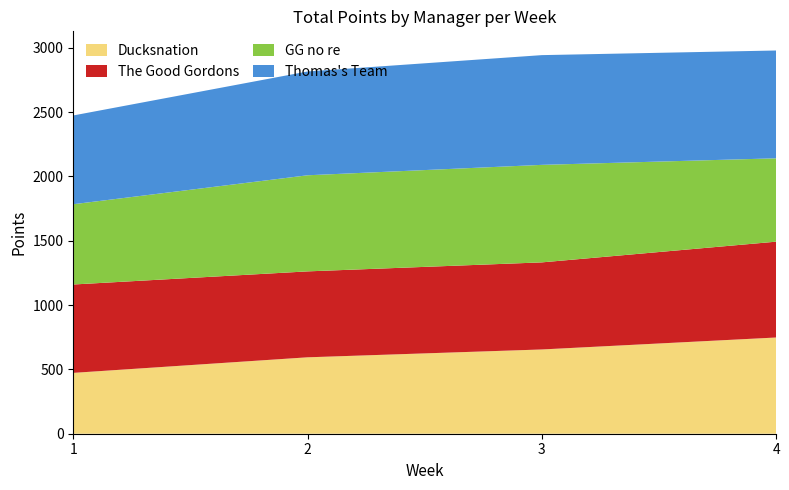

Reading right to left, transcribe all the data shown in this chart.

Ducksnation: 4=748	3=655	2=594	1=473
The Good Gordons: 4=745	3=677	2=668	1=687
GG no re: 4=648	3=758	2=747	1=624
Thomas's Team: 4=838	3=853	2=807	1=690